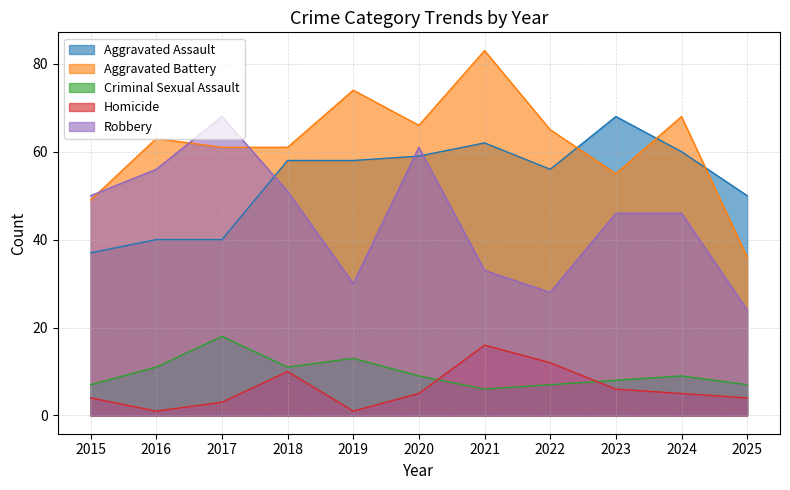

What is the maximum value for Aggravated Assault?

68